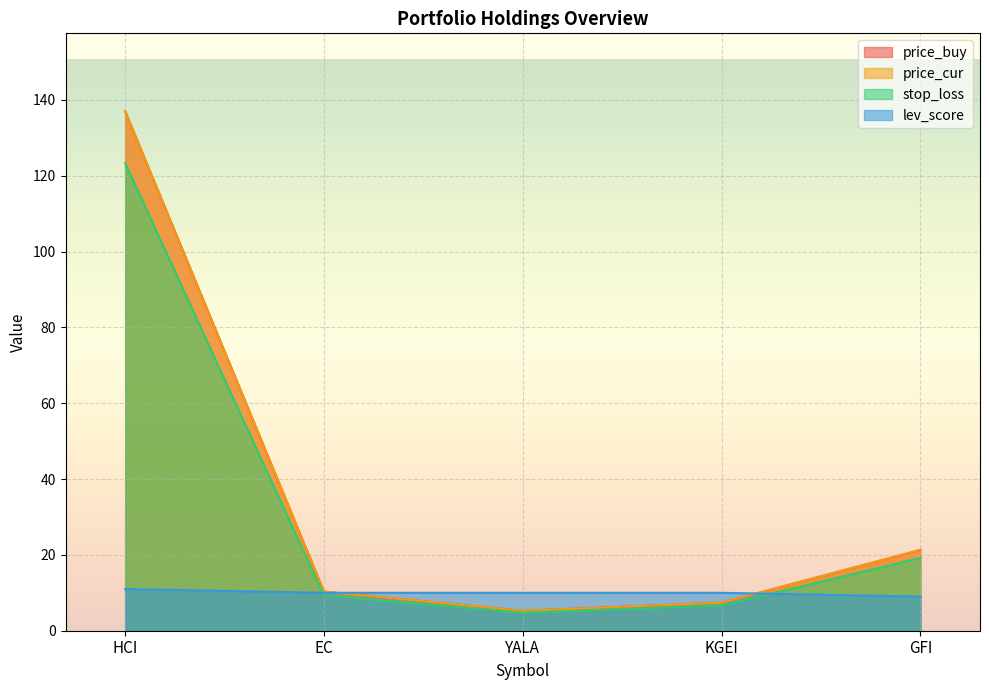

Which category has the lowest value in the price_buy series?

YALA